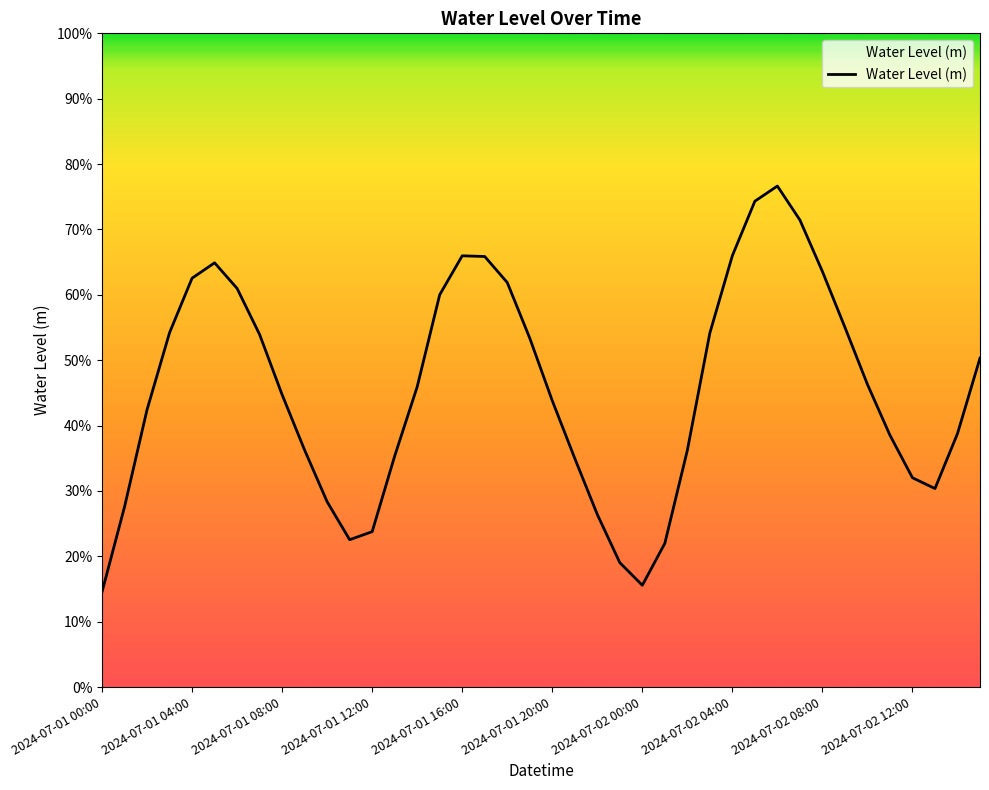

Does the chart have visible grid lines?

No